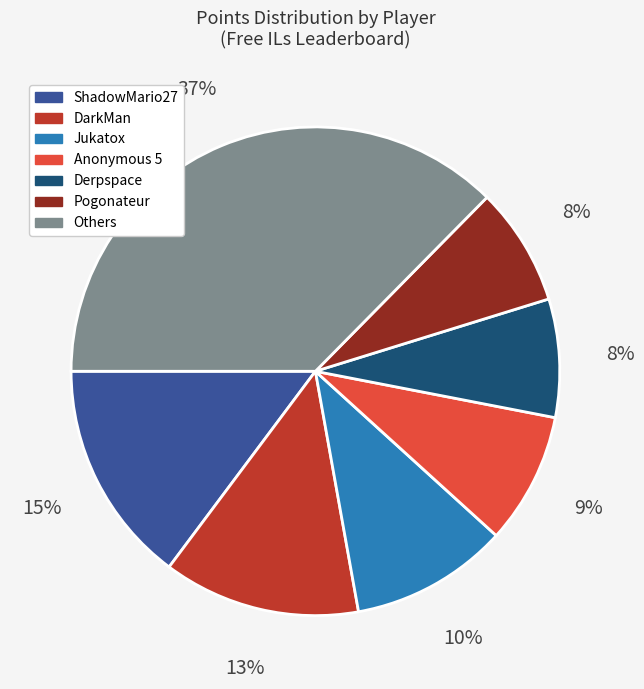

To the nearest percent, what is the average slice percentage?

14%